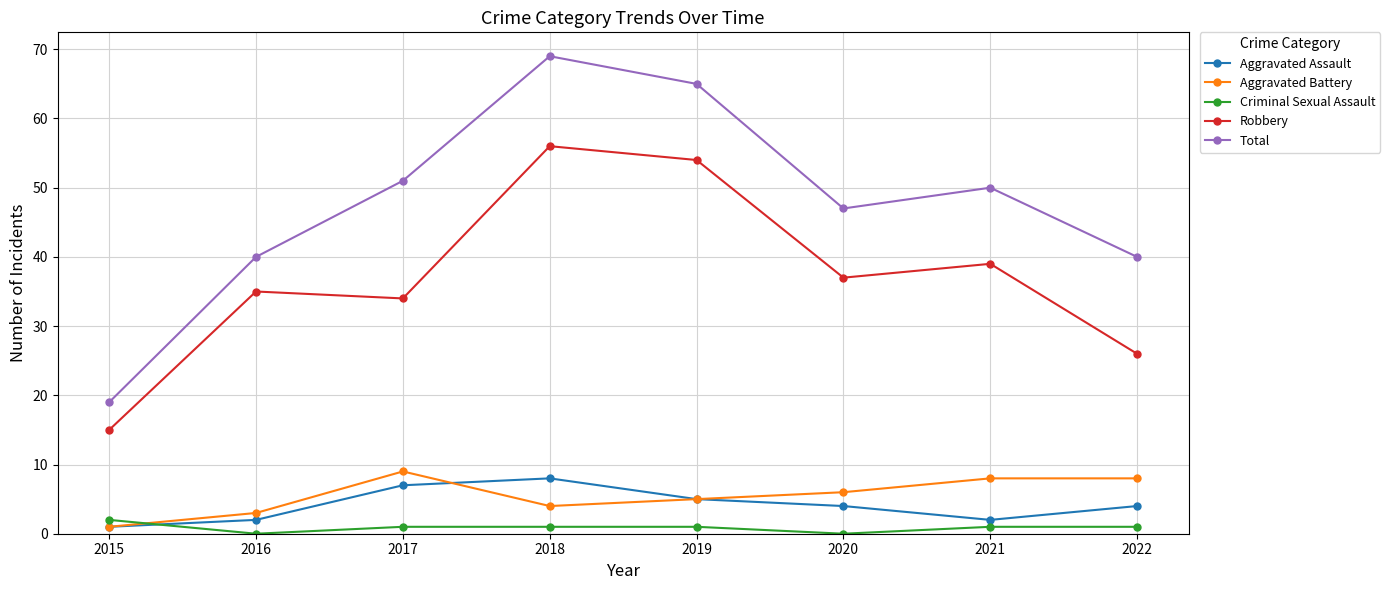

Which series has the largest total across all categories?

Total